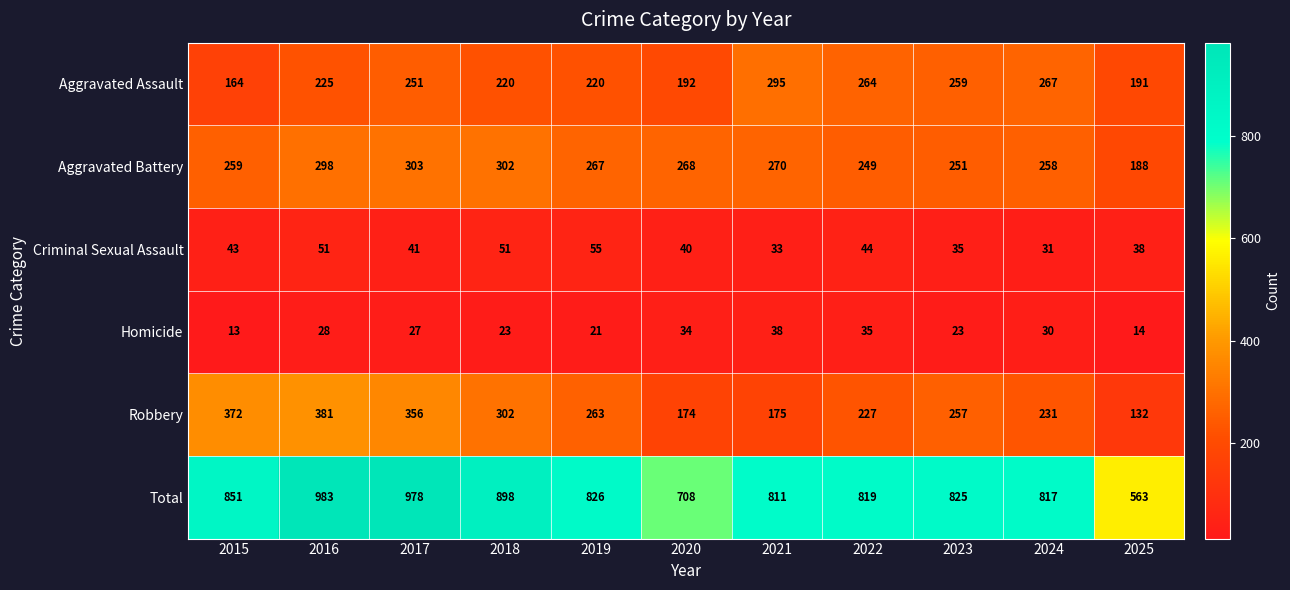

What is the difference between the second highest and minimum values in the Homicide series?

22